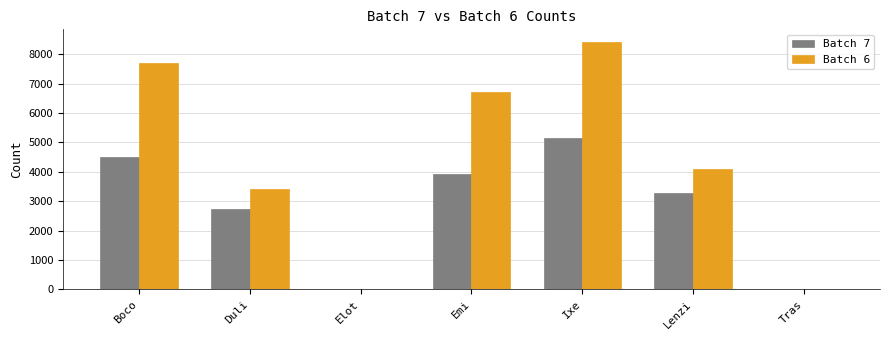

Is the value of Batch 7 at Boco greater than the value of Batch 6 at Boco?

No